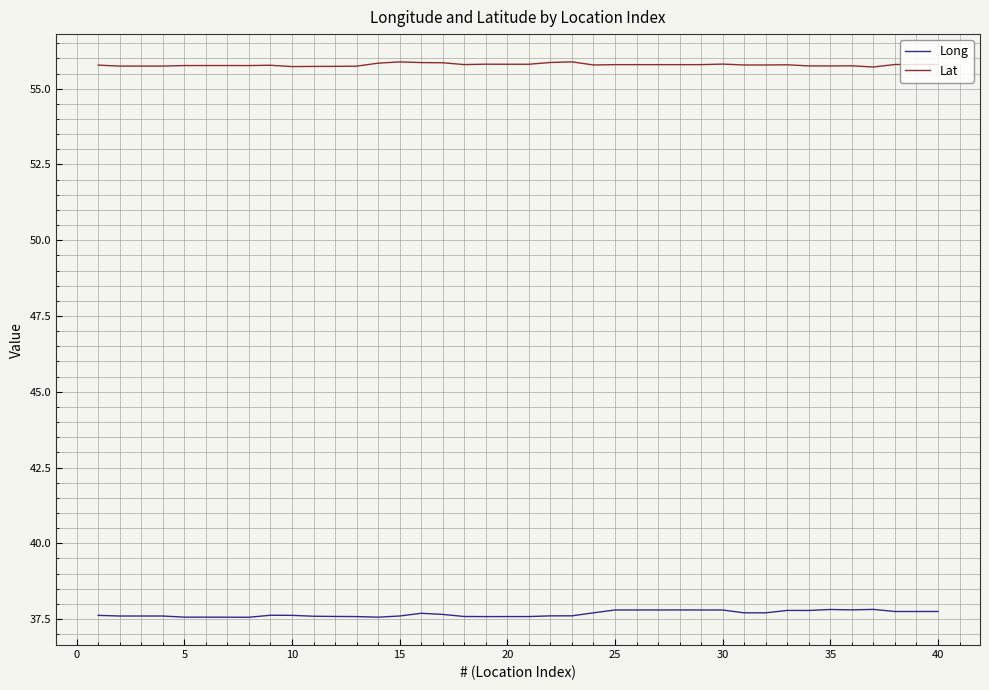

List the series in order of their overall mean, lowest first.

Long, Lat